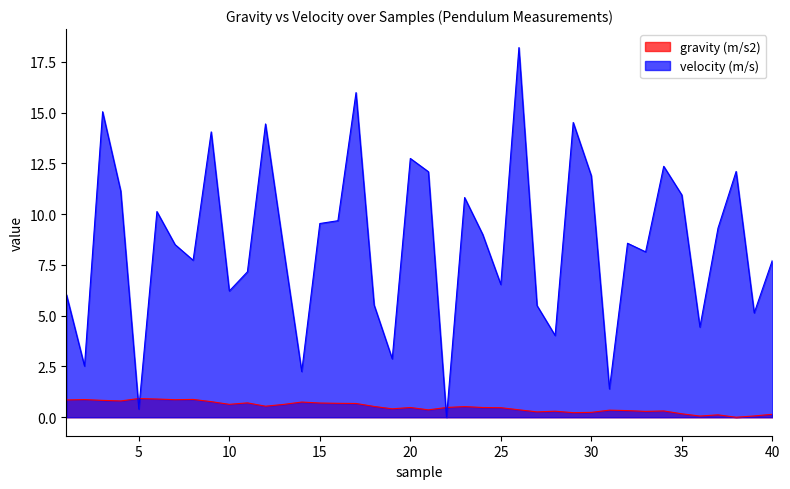

Where is the first local minimum for gravity (m/s2)?

2